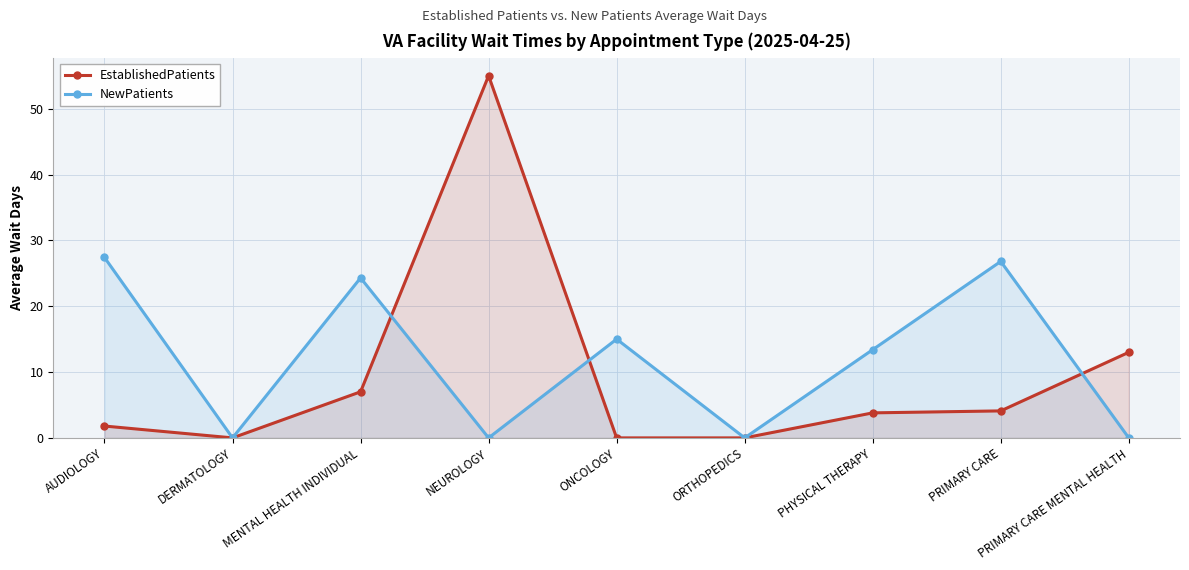

Where is the first local maximum for EstablishedPatients?

NEUROLOGY